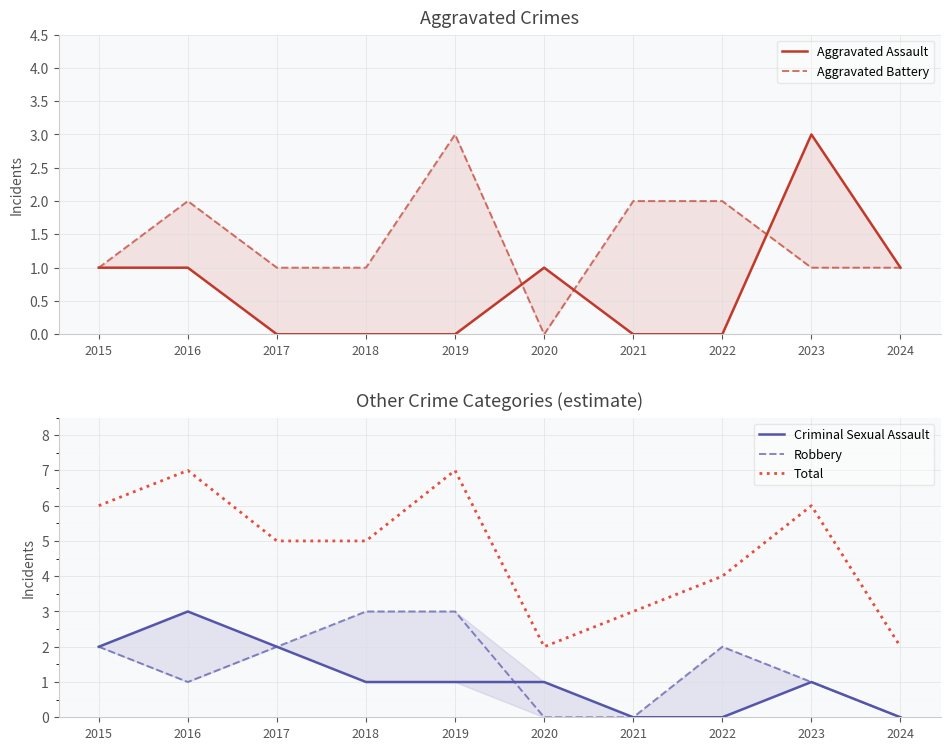

Reading left to right, transcribe all the data shown in this chart.

Aggravated Assault: 1	1	0	0	0	1	0	0	3	1
Aggravated Battery: 1	2	1	1	3	0	2	2	1	1
Criminal Sexual Assault: 2	3	2	1	1	1	0	0	1	0
Robbery: 2	1	2	3	3	0	0	2	1	0
Total: 6	7	5	5	7	2	3	4	6	2